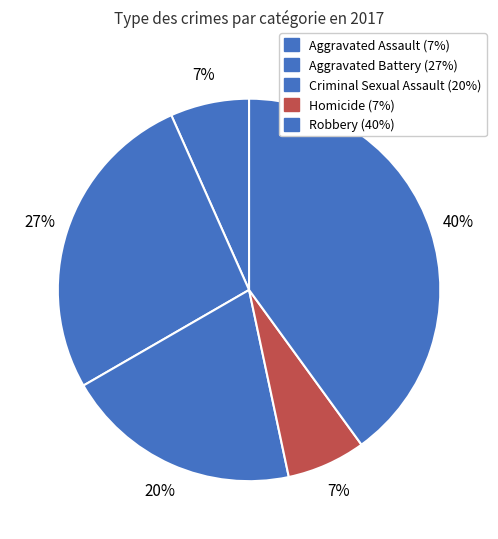

How many slices are in this pie chart?

5